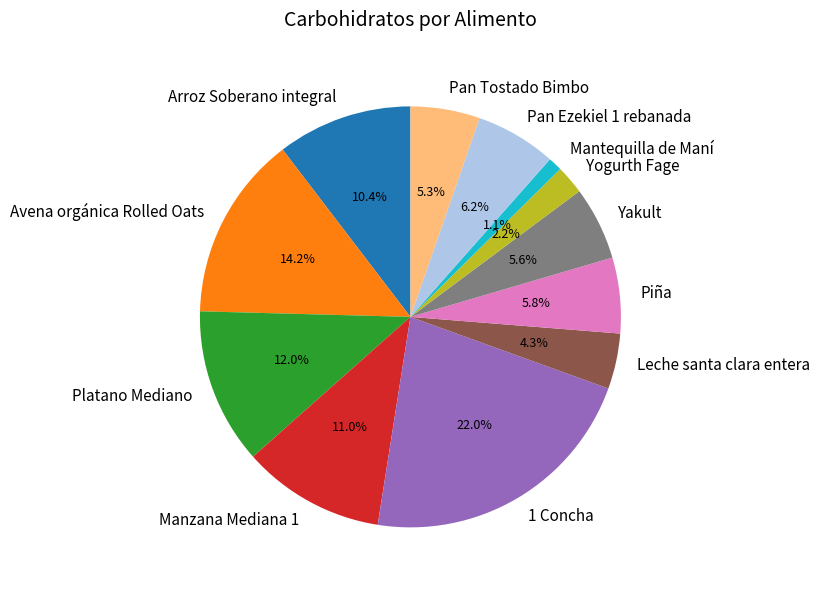

Is there a majority slice in this chart?

No